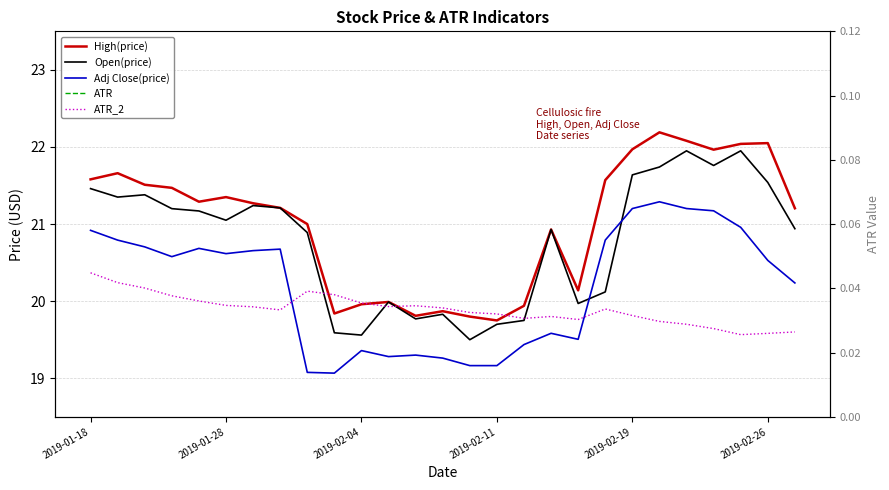

Between 2019-01-18 and 2019-02-11, which series saw the biggest shift?

High(price)